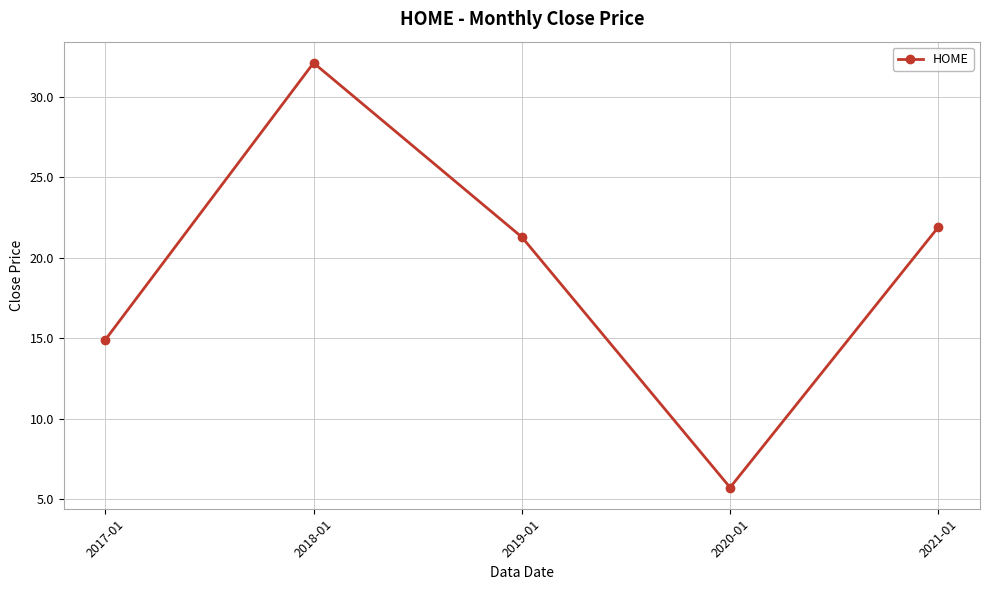

The chart shows a value of 14.9 at 2017-01. True or false?

True